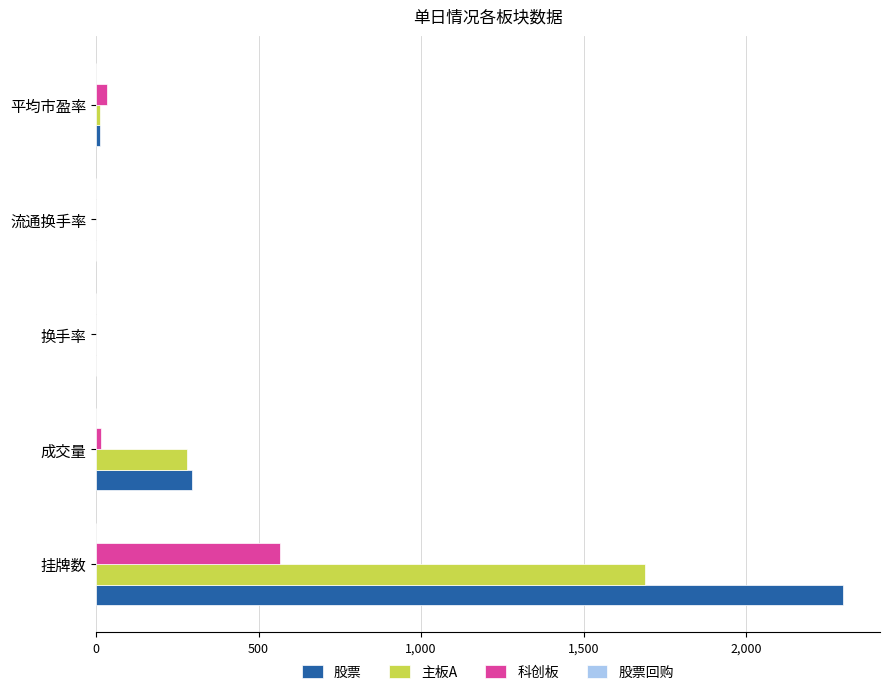

Which category has the highest value across all series?

挂牌数